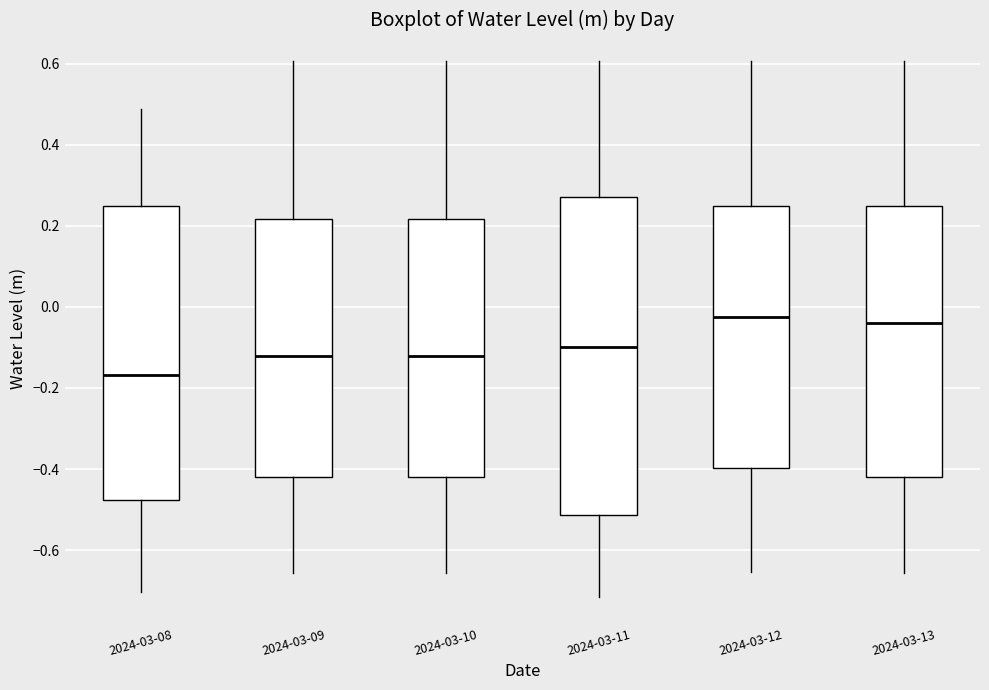

Comparing the boxes themselves (not the whiskers), which one is the tallest?

2024-03-11